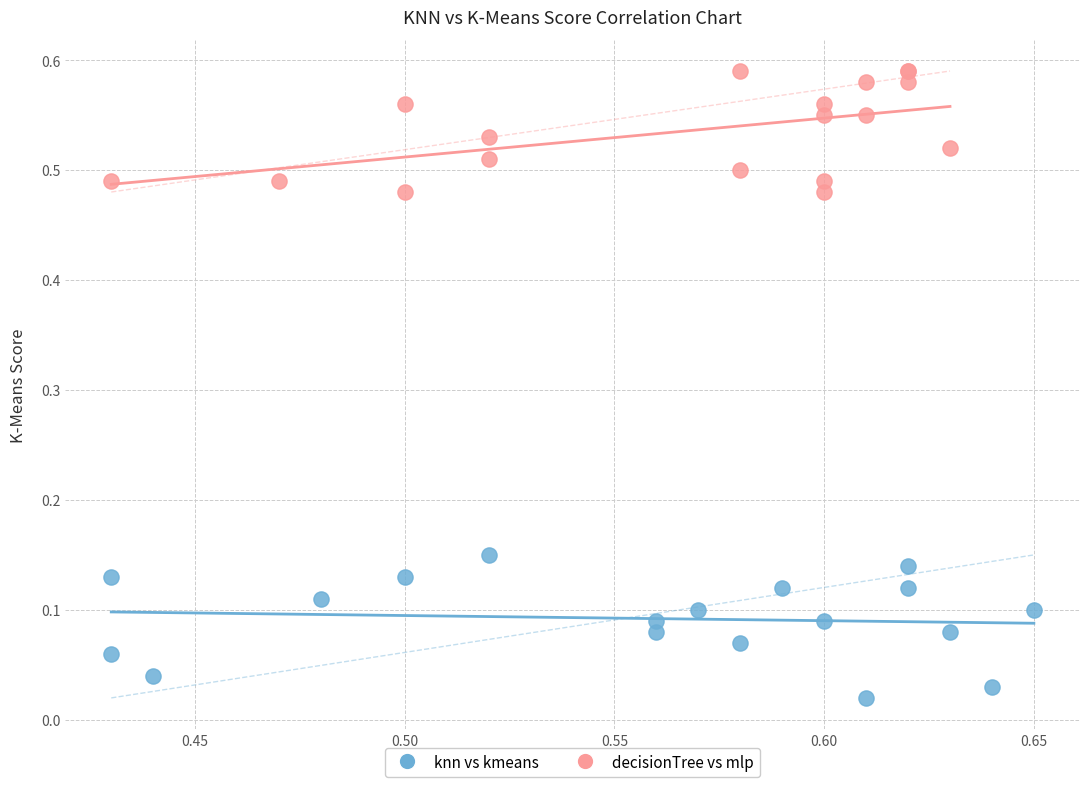

Which series reaches the minimum Y coordinate?

knn vs kmeans